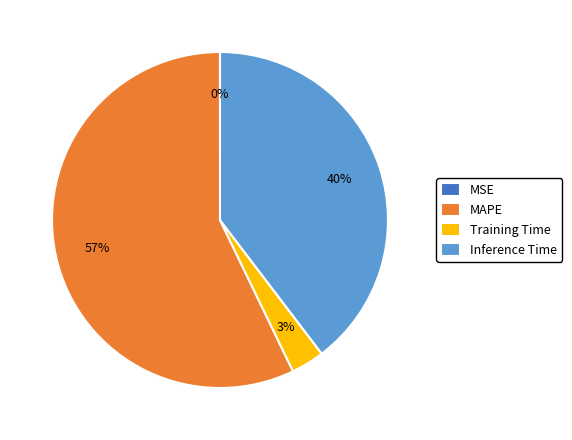

Is it true that MAPE is 68% of the pie?

False